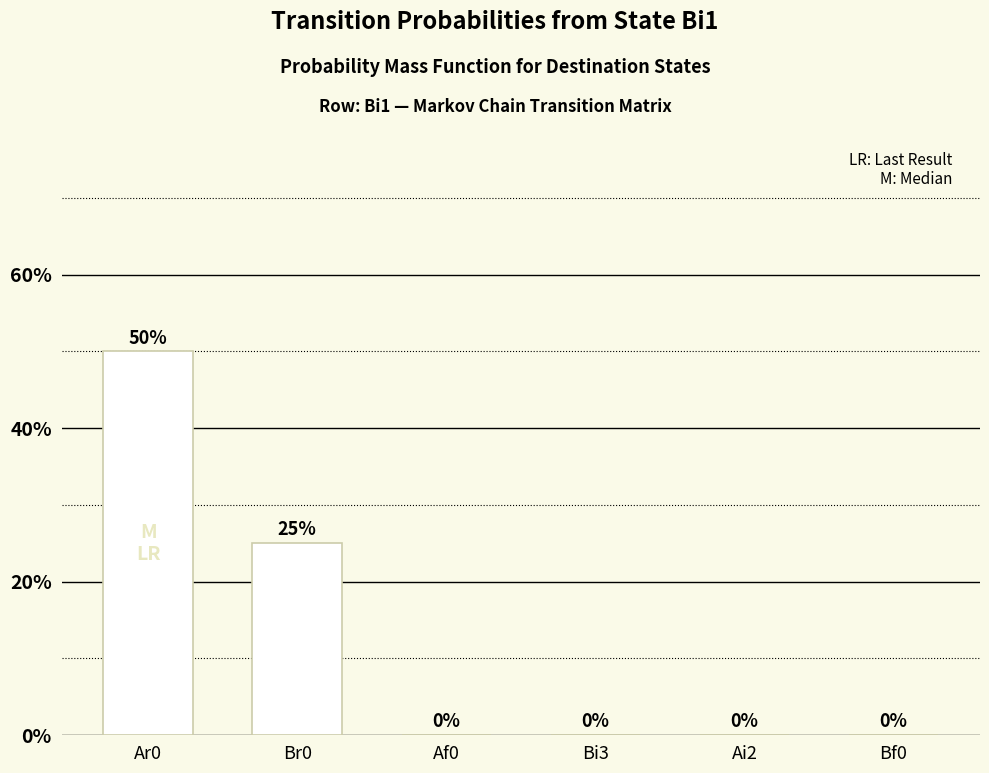

Is it true that the value at Bi3 is 0.3?

False